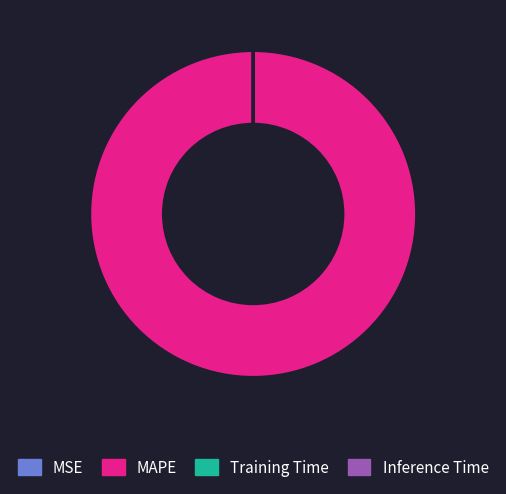

Is it true that MAPE is 100% of the pie?

True